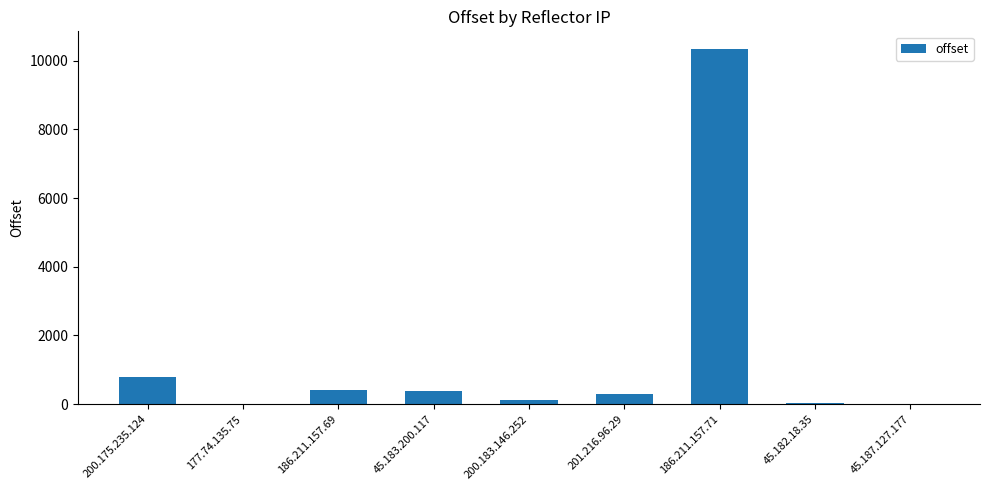

What is the average value?

1380